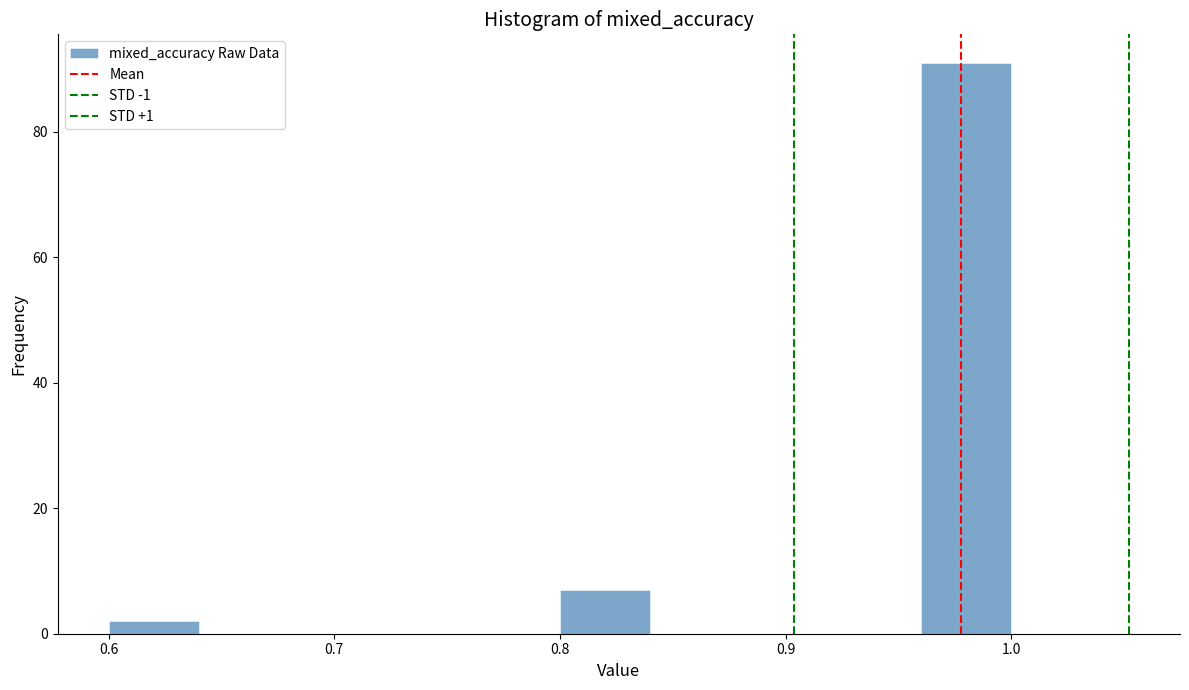

Reading left to right, transcribe this chart: for each bar, give the range it covers on the x-axis and its height. The values are not printed on the chart, so give them approximately, as read against the axis.

0.60 to 0.64: 2
0.64 to 0.68: 0
0.68 to 0.72: 0
0.72 to 0.76: 0
0.76 to 0.80: 0
0.80 to 0.84: 8
0.84 to 0.88: 0
0.88 to 0.92: 0
0.92 to 0.96: 0
0.96 to 1.00: 92